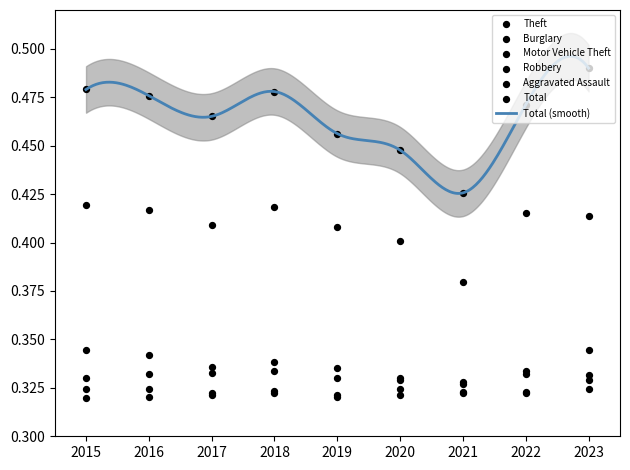

At how many categories does at least one series exceed 0?

9